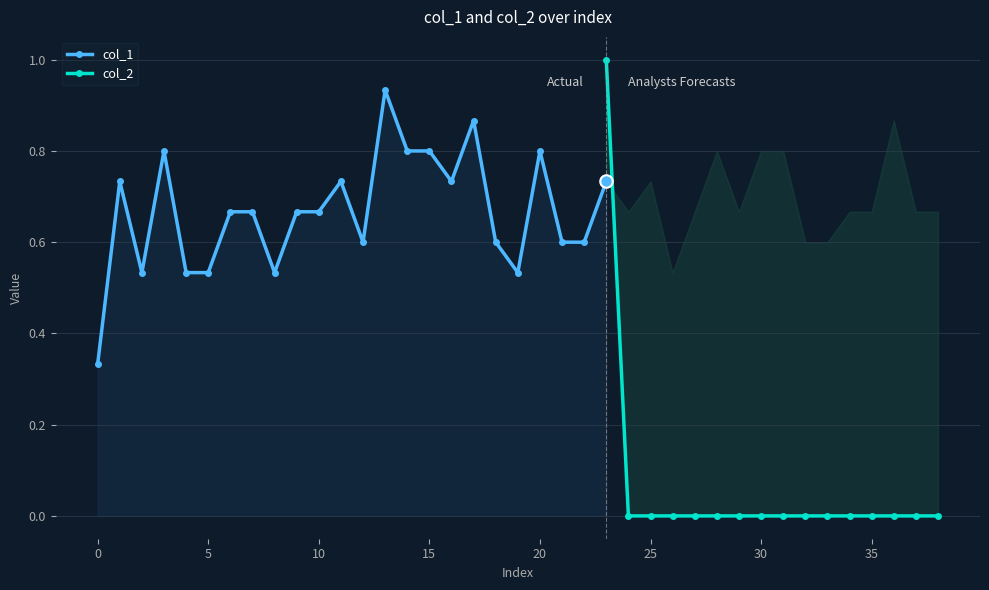

How many col_1 values are between 0 and 1?

24